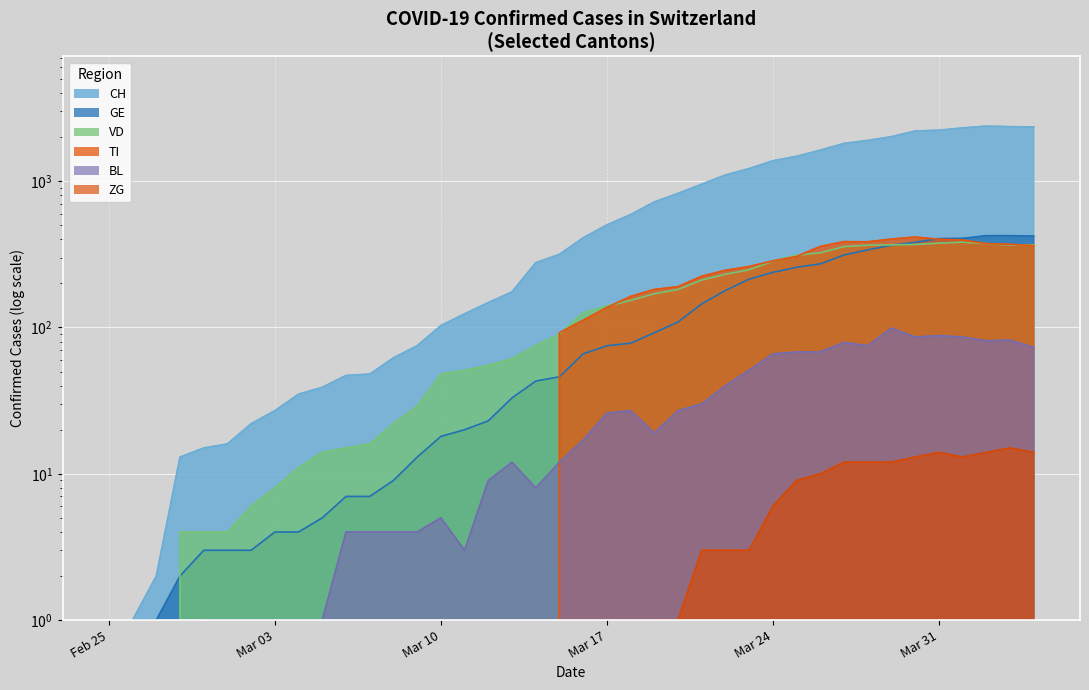

Where does the TI series first go above 112?

Mar 17